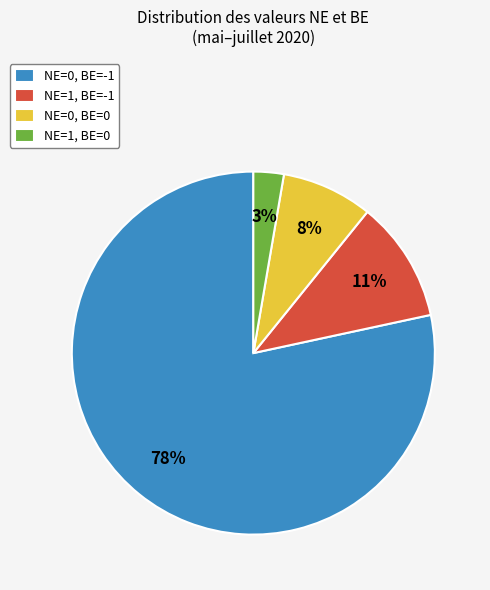

The NE=0, BE=0 slice represents 23% of the pie. True or false?

False